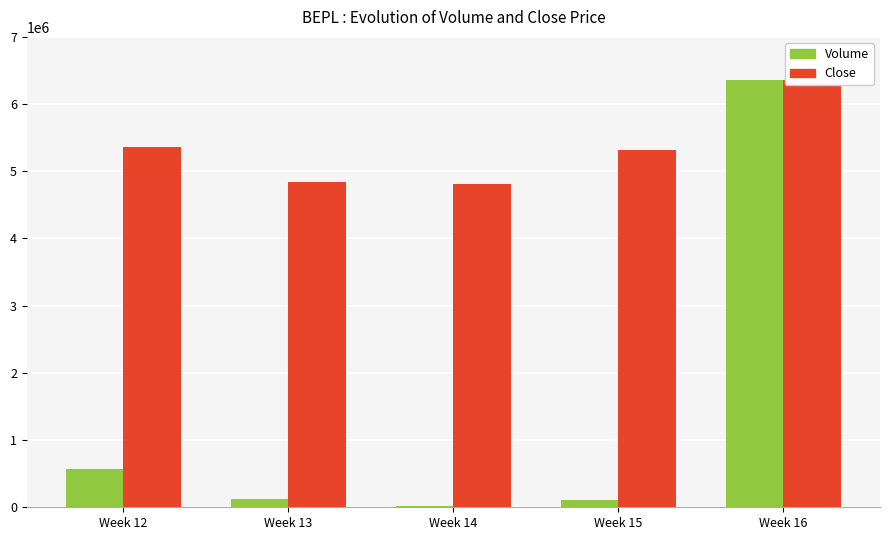

How many bars are there in each group?

2